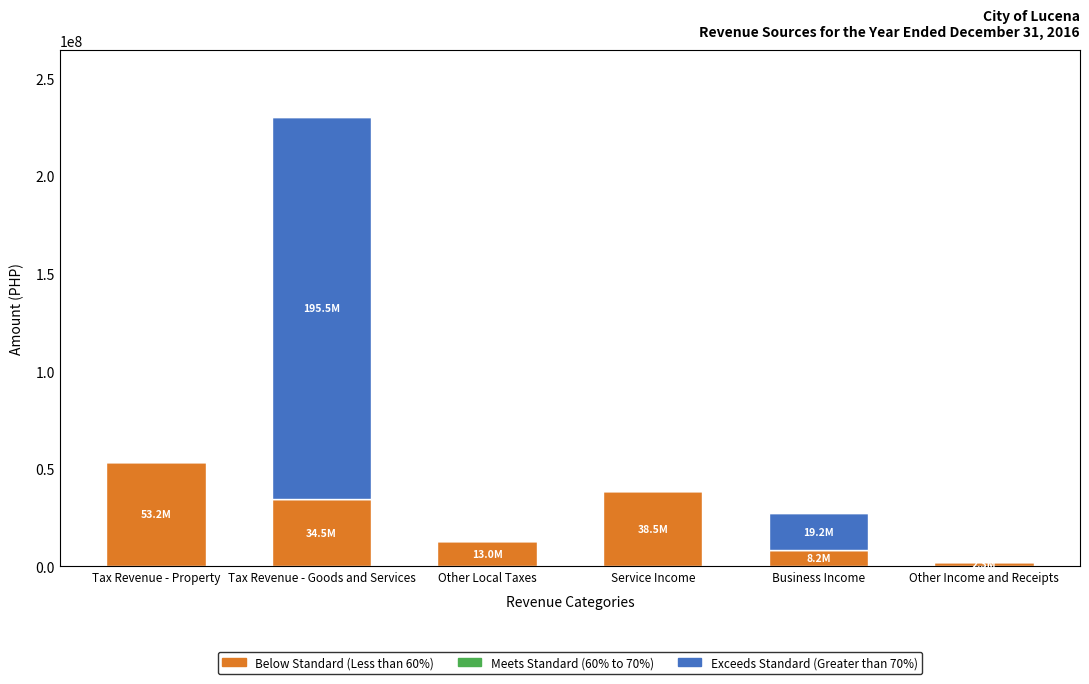

What is the total value across all series at Other Local Taxes?

12954886.2